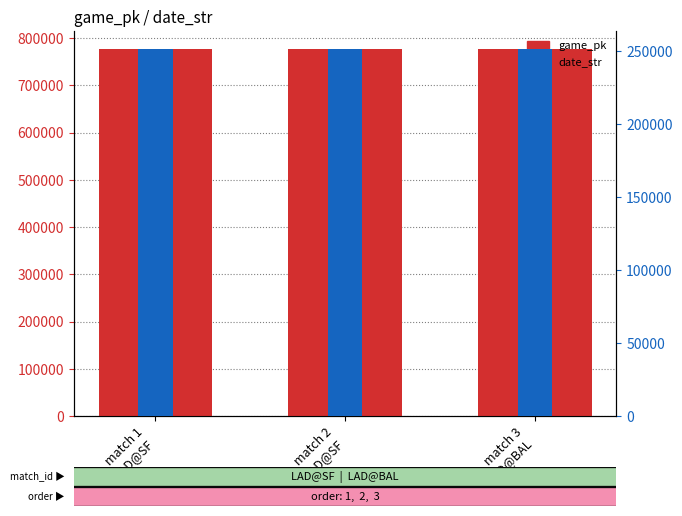

List the series in order of their peak value, highest first.

game_pk, date_str